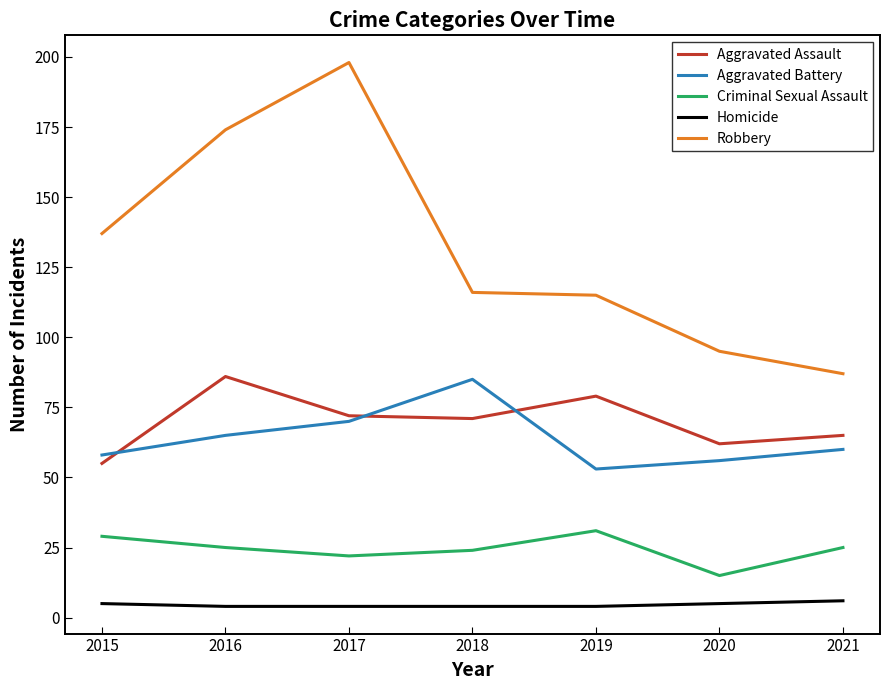

At 2018, list the series in order from smallest to largest.

Homicide, Criminal Sexual Assault, Aggravated Assault, Aggravated Battery, Robbery